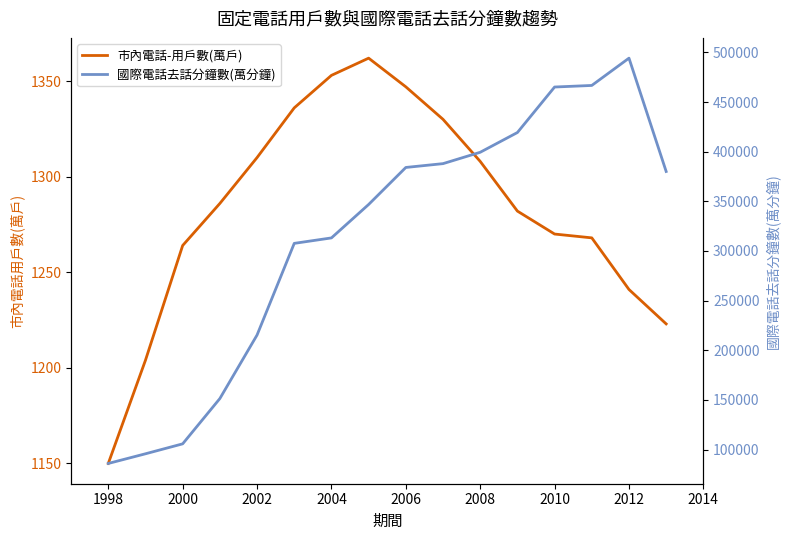

Reading left to right, extract all data points from this chart.

市內電話-用戶數(萬戶): 1150	1204	1264	1286	1310	1336	1353	1362	1347	1330	1308	1282	1270	1268	1241	1223
國際電話去話分鐘數(萬分鐘): 86088	95826	105838	151442	215391	307674	313167	346829	384102	387945	399388	419273	465085	466671	494147	380052